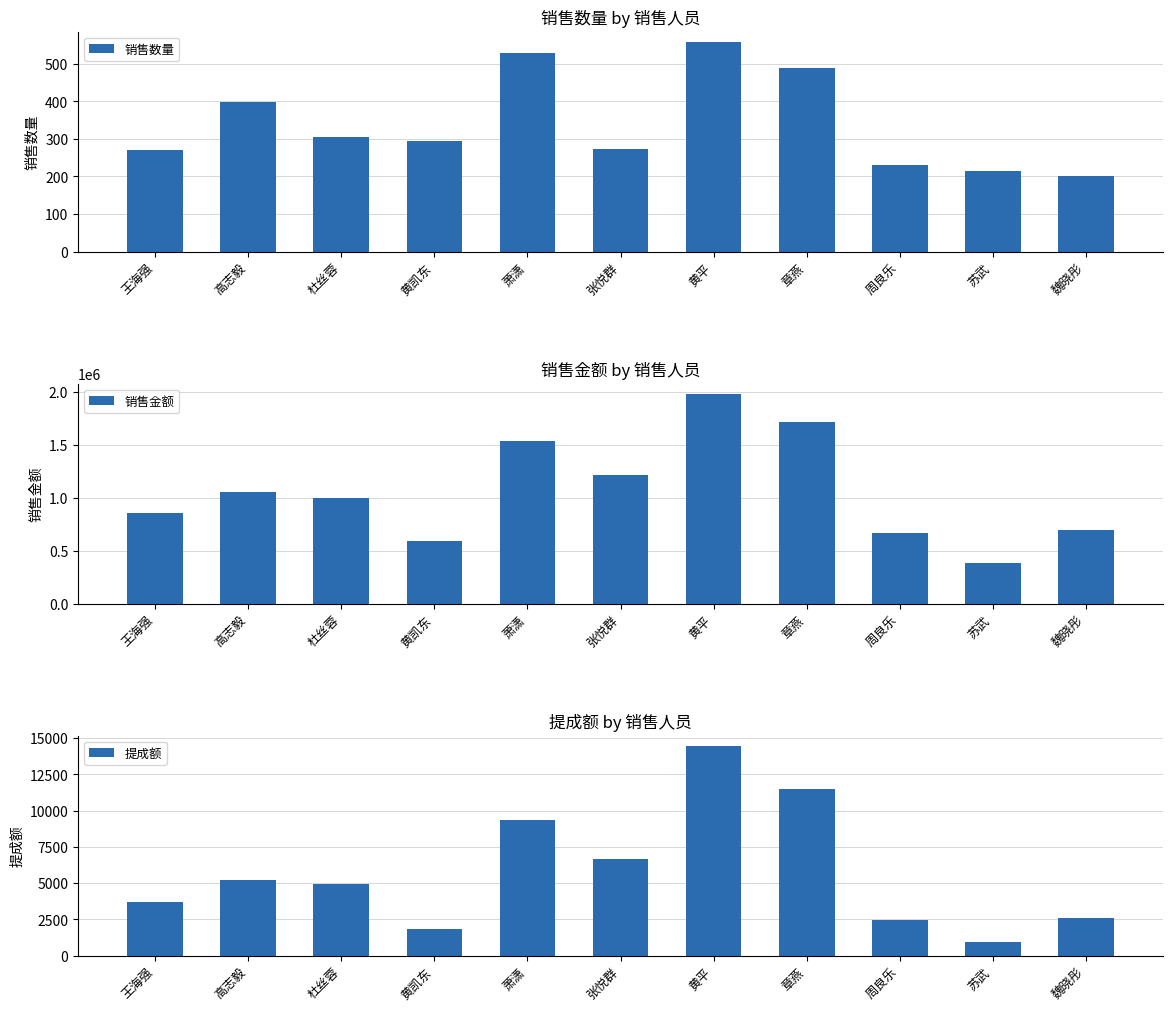

How many bars are there in total?

33